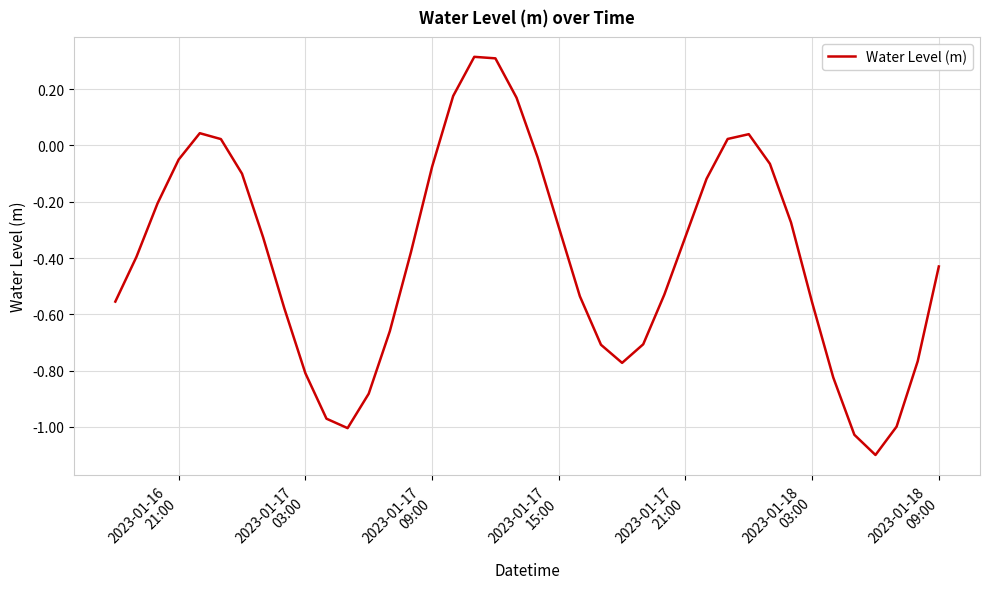

What is the difference between the maximum and minimum values?

1.4